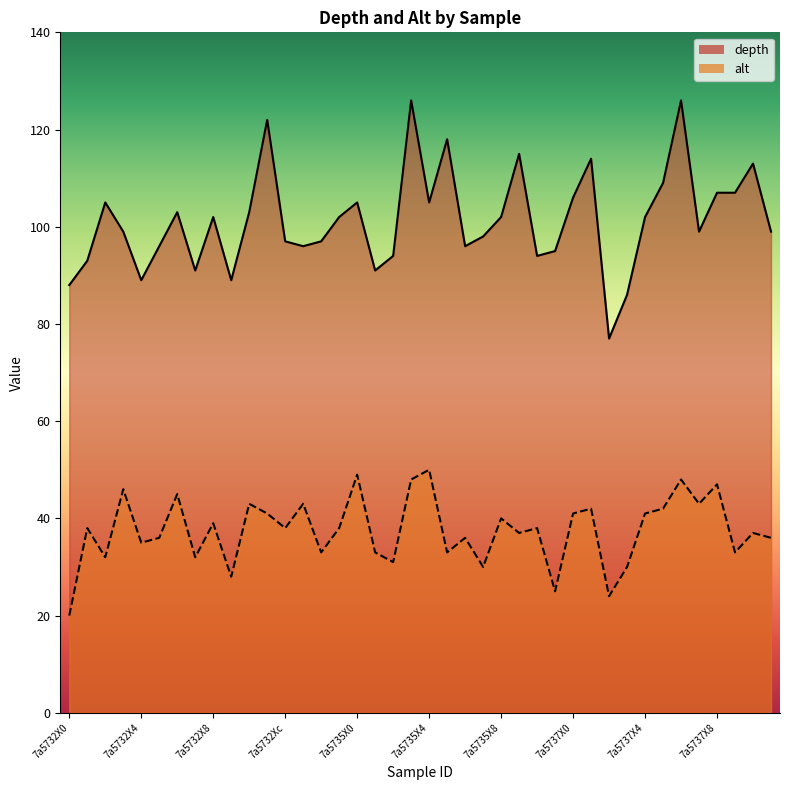

What is the maximum value shown in the chart?

126